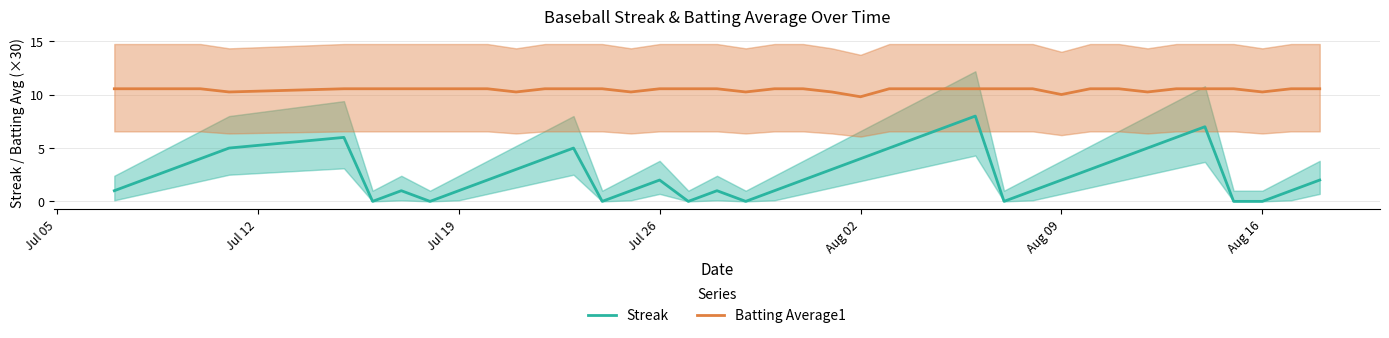

Is it true that Batting Average1 equals 17.9 at Jul 26?

False